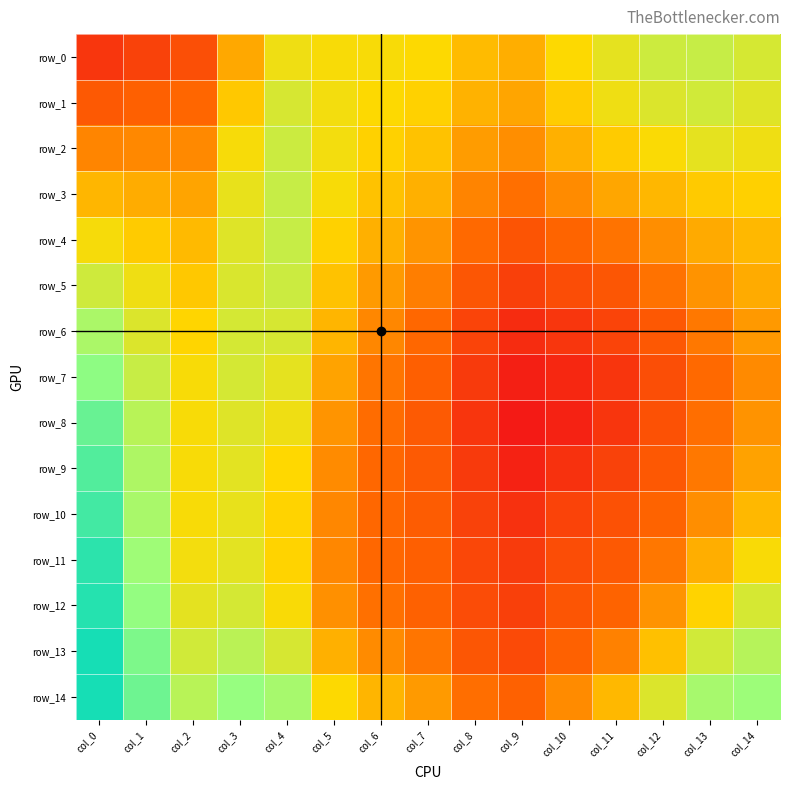

Reading left to right, list all the values displayed in this chart.

row_0: col_0=0.9	col_1=0.9	col_2=0.9	col_3=0.9	col_4=1.0	col_5=1.0	col_6=1.0	col_7=1.0	col_8=0.9	col_9=0.9	col_10=1.0	col_11=1.0	col_12=1.0	col_13=1.0	col_14=1.0
row_1: col_0=0.9	col_1=0.9	col_2=0.9	col_3=0.9	col_4=1.0	col_5=1.0	col_6=1.0	col_7=0.9	col_8=0.9	col_9=0.9	col_10=0.9	col_11=1.0	col_12=1.0	col_13=1.0	col_14=1.0
row_2: col_0=0.9	col_1=0.9	col_2=0.9	col_3=1.0	col_4=1.0	col_5=1.0	col_6=0.9	col_7=0.9	col_8=0.9	col_9=0.9	col_10=0.9	col_11=0.9	col_12=1.0	col_13=1.0	col_14=1.0
row_3: col_0=0.9	col_1=0.9	col_2=0.9	col_3=1.0	col_4=1.0	col_5=1.0	col_6=0.9	col_7=0.9	col_8=0.9	col_9=0.9	col_10=0.9	col_11=0.9	col_12=0.9	col_13=0.9	col_14=0.9
row_4: col_0=1.0	col_1=0.9	col_2=0.9	col_3=1.0	col_4=1.0	col_5=0.9	col_6=0.9	col_7=0.9	col_8=0.9	col_9=0.9	col_10=0.9	col_11=0.9	col_12=0.9	col_13=0.9	col_14=0.9
row_5: col_0=1.0	col_1=1.0	col_2=0.9	col_3=1.0	col_4=1.0	col_5=0.9	col_6=0.9	col_7=0.9	col_8=0.9	col_9=0.9	col_10=0.9	col_11=0.9	col_12=0.9	col_13=0.9	col_14=0.9
row_6: col_0=1.0	col_1=1.0	col_2=1.0	col_3=1.0	col_4=1.0	col_5=0.9	col_6=0.9	col_7=0.9	col_8=0.9	col_9=0.9	col_10=0.9	col_11=0.9	col_12=0.9	col_13=0.9	col_14=0.9
row_7: col_0=1.0	col_1=1.0	col_2=1.0	col_3=1.0	col_4=1.0	col_5=0.9	col_6=0.9	col_7=0.9	col_8=0.9	col_9=0.9	col_10=0.9	col_11=0.9	col_12=0.9	col_13=0.9	col_14=0.9
row_8: col_0=1.0	col_1=1.0	col_2=1.0	col_3=1.0	col_4=1.0	col_5=0.9	col_6=0.9	col_7=0.9	col_8=0.9	col_9=0.9	col_10=0.9	col_11=0.9	col_12=0.9	col_13=0.9	col_14=0.9
row_9: col_0=1.0	col_1=1.0	col_2=1.0	col_3=1.0	col_4=1.0	col_5=0.9	col_6=0.9	col_7=0.9	col_8=0.9	col_9=0.9	col_10=0.9	col_11=0.9	col_12=0.9	col_13=0.9	col_14=0.9
row_10: col_0=1.0	col_1=1.0	col_2=1.0	col_3=1.0	col_4=1.0	col_5=0.9	col_6=0.9	col_7=0.9	col_8=0.9	col_9=0.9	col_10=0.9	col_11=0.9	col_12=0.9	col_13=0.9	col_14=0.9
row_11: col_0=1.0	col_1=1.0	col_2=1.0	col_3=1.0	col_4=1.0	col_5=0.9	col_6=0.9	col_7=0.9	col_8=0.9	col_9=0.9	col_10=0.9	col_11=0.9	col_12=0.9	col_13=0.9	col_14=1.0
row_12: col_0=1.0	col_1=1.0	col_2=1.0	col_3=1.0	col_4=1.0	col_5=0.9	col_6=0.9	col_7=0.9	col_8=0.9	col_9=0.9	col_10=0.9	col_11=0.9	col_12=0.9	col_13=1.0	col_14=1.0
row_13: col_0=1.0	col_1=1.0	col_2=1.0	col_3=1.0	col_4=1.0	col_5=0.9	col_6=0.9	col_7=0.9	col_8=0.9	col_9=0.9	col_10=0.9	col_11=0.9	col_12=0.9	col_13=1.0	col_14=1.0
row_14: col_0=1.0	col_1=1.0	col_2=1.0	col_3=1.0	col_4=1.0	col_5=1.0	col_6=0.9	col_7=0.9	col_8=0.9	col_9=0.9	col_10=0.9	col_11=0.9	col_12=1.0	col_13=1.0	col_14=1.0